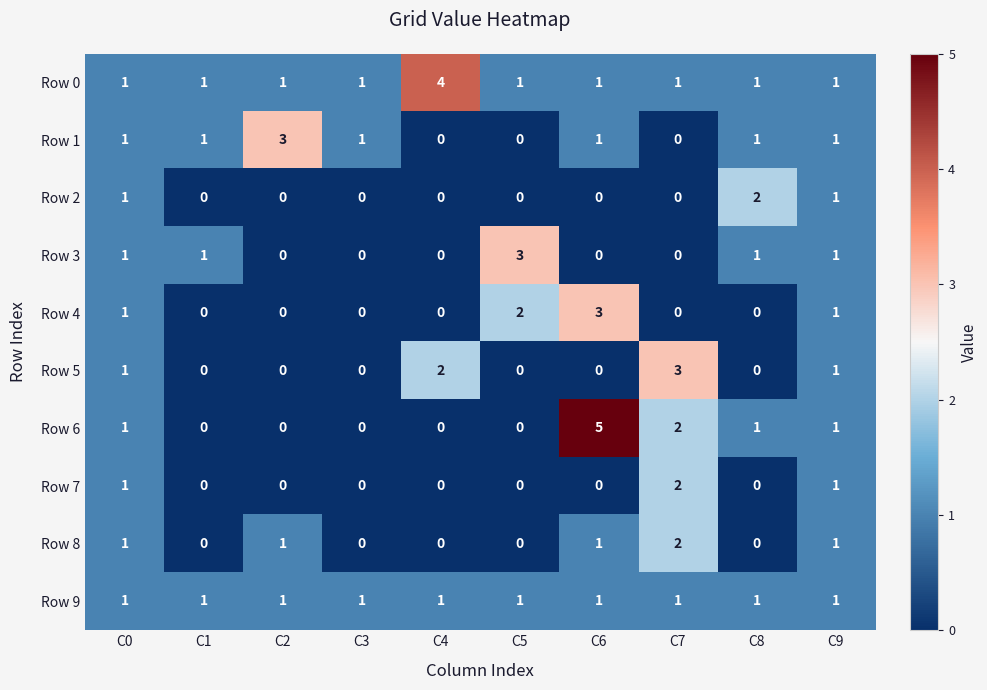

Which series has the largest total across all categories?

Row 0